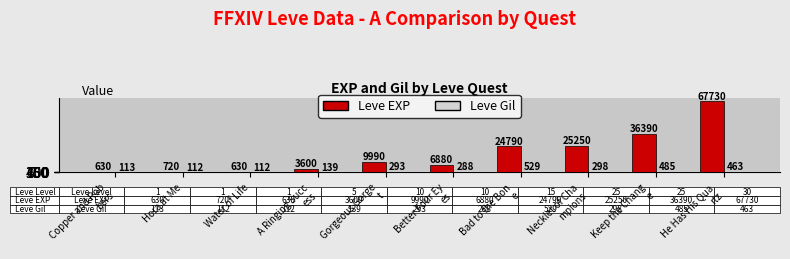

What is the greatest value displayed?

67730